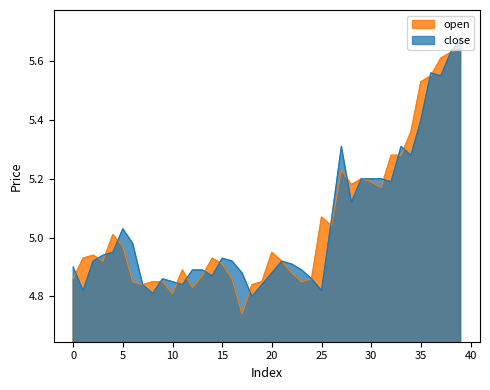

Reading left to right, extract all data points from this chart.

open: 4.9	4.9	4.9	4.9	5.0	5.0	4.8	4.8	4.8	4.8	4.8	4.9	4.8	4.9	4.9	4.9	4.9	4.7	4.8	4.8	5.0	4.9	4.9	4.8	4.9	5.1	5.0	5.2	5.2	5.2	5.2	5.2	5.3	5.3	5.4	5.5	5.5	5.6	5.6	5.7
close: 4.9	4.8	4.9	4.9	5.0	5.0	5.0	4.8	4.8	4.9	4.8	4.8	4.9	4.9	4.9	4.9	4.9	4.9	4.8	4.8	4.9	4.9	4.9	4.9	4.9	4.8	5.1	5.3	5.1	5.2	5.2	5.2	5.2	5.3	5.3	5.4	5.6	5.5	5.6	5.7